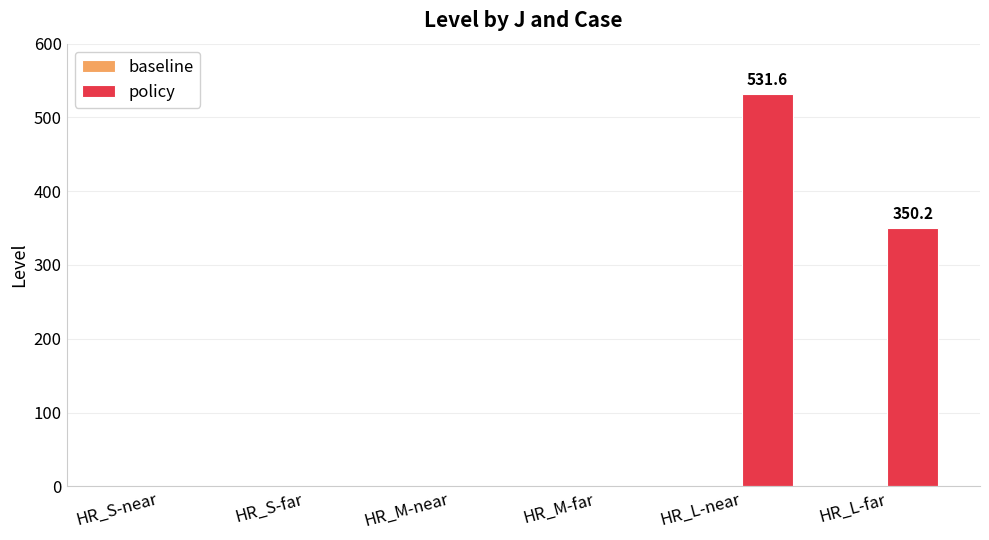

At which label is the value closest to 265?

HR_L-far